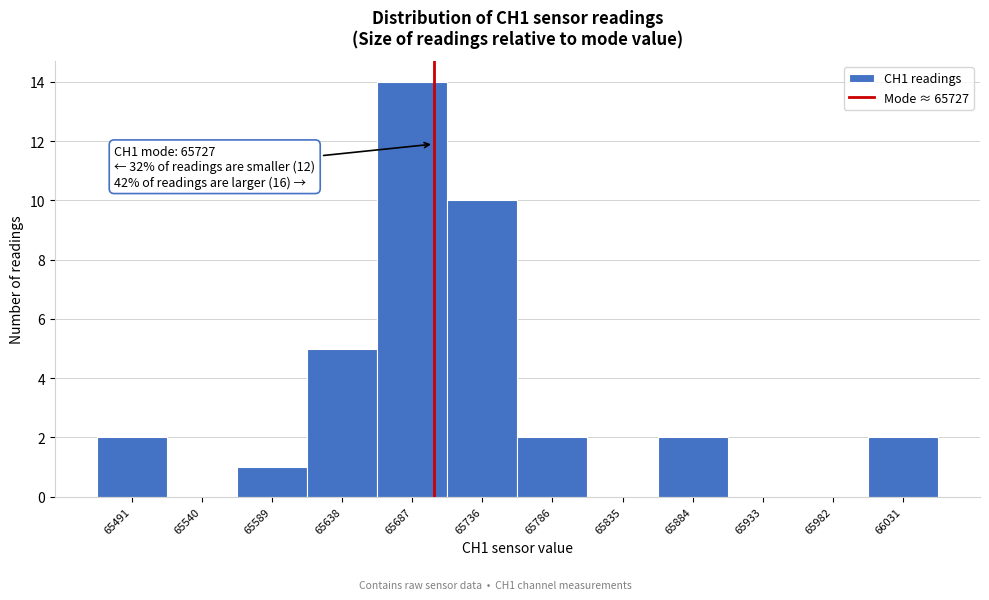

Approximately how many times larger is the value at 66031 compared to 65786?

1.0